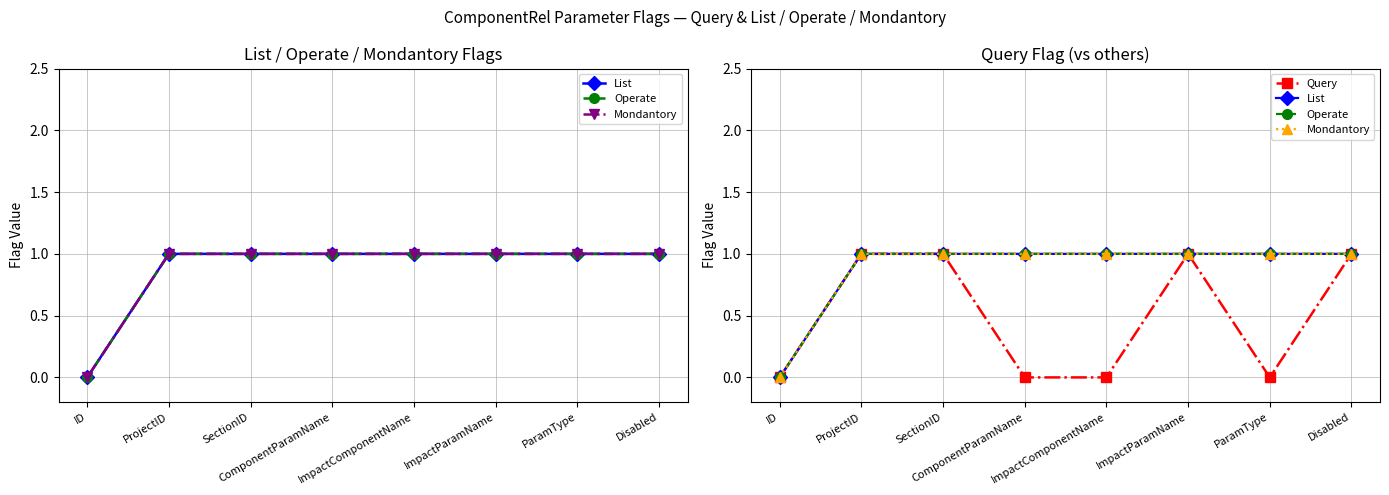

What is the difference between the List values at SectionID and ID?

1